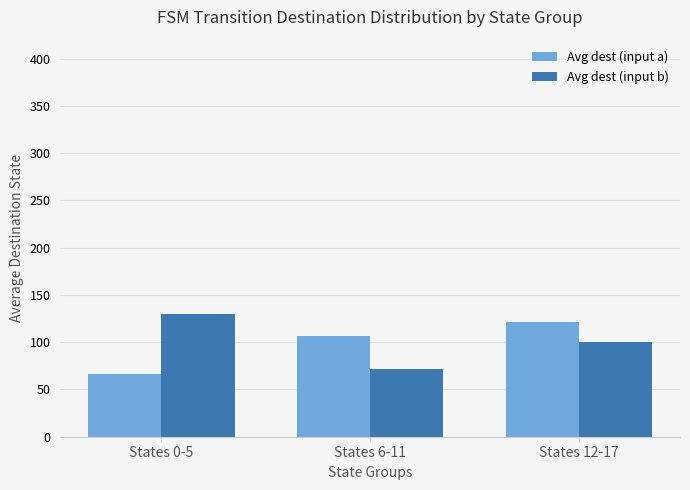

Does the chart contain any negative values?

No